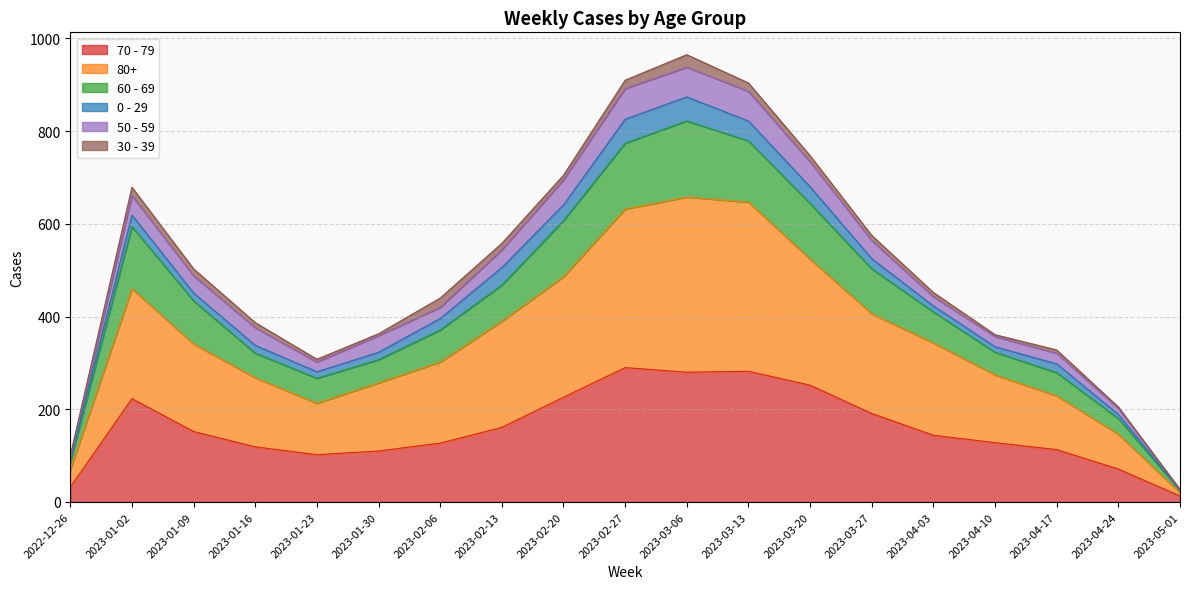

The 70 - 79 series shows 290 at 2023-02-27. True or false?

True